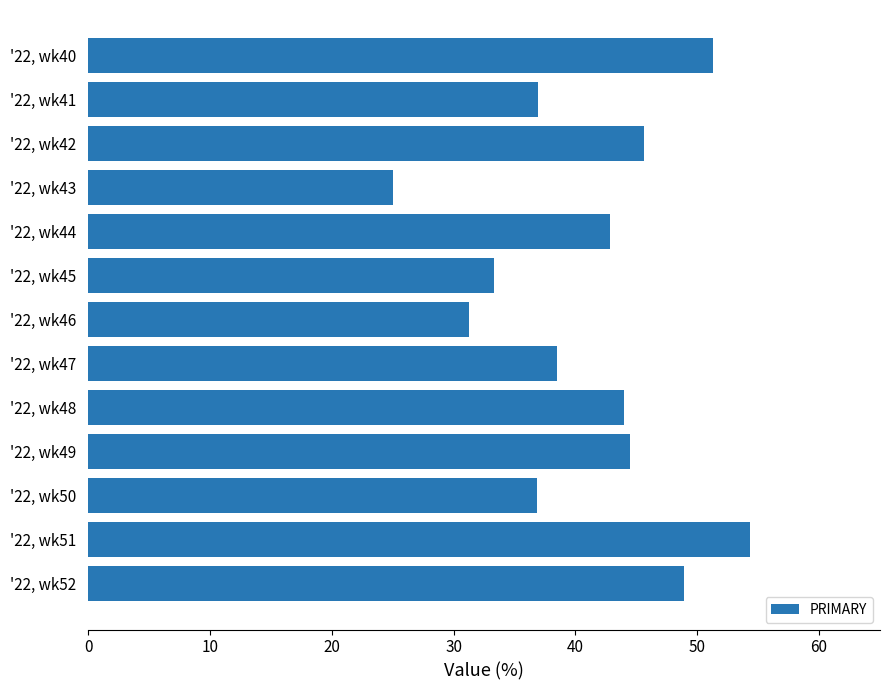

At which category does the chart reach its minimum across all series?

'22, wk43